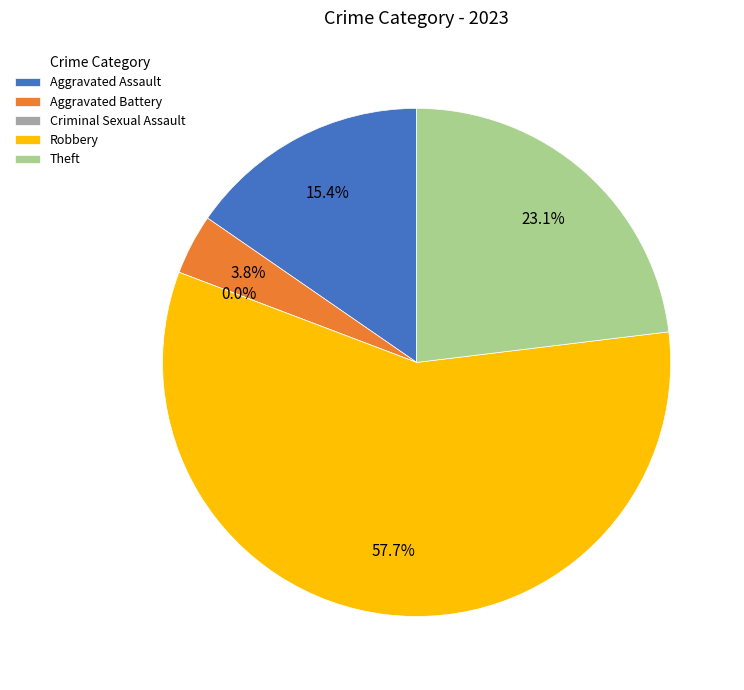

What is the smallest slice in the pie chart?

Criminal Sexual Assault